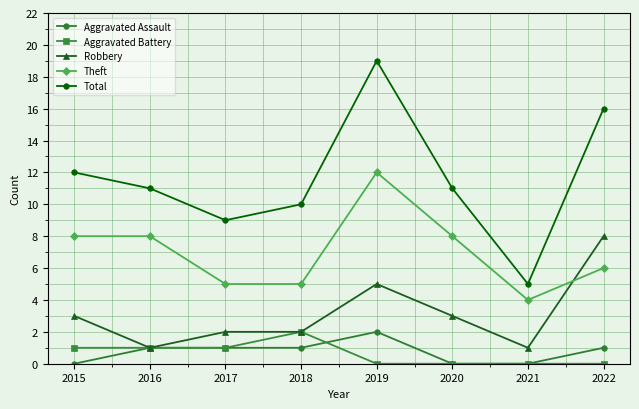

Between 2017 and 2021, which series saw the biggest shift?

Total